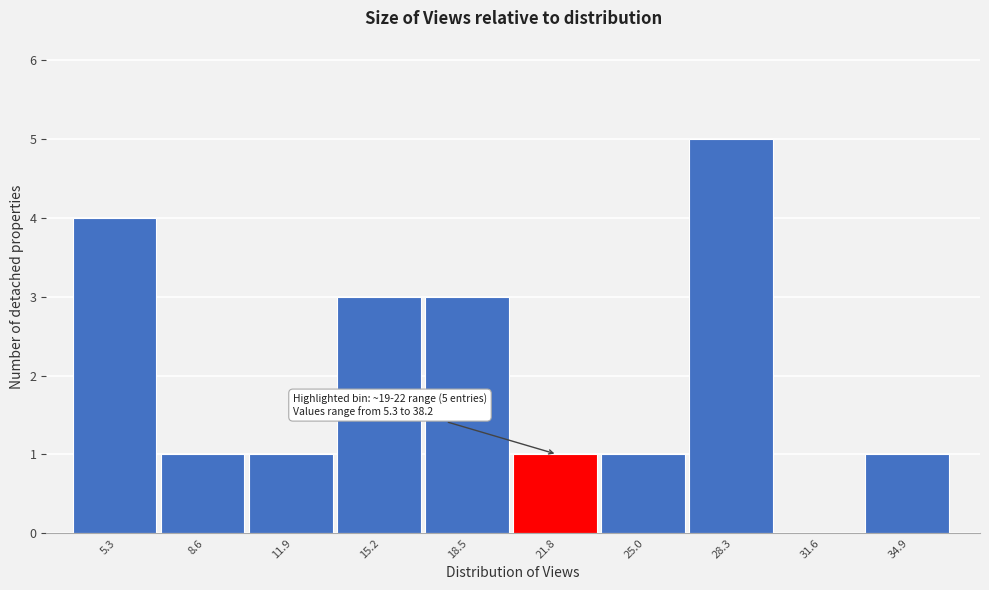

Reading left to right, list all the values displayed in this chart.

5.3=4	8.6=1	11.9=1	15.2=3	18.5=3	21.8=1	25.0=1	28.3=5	31.6=0	34.9=1